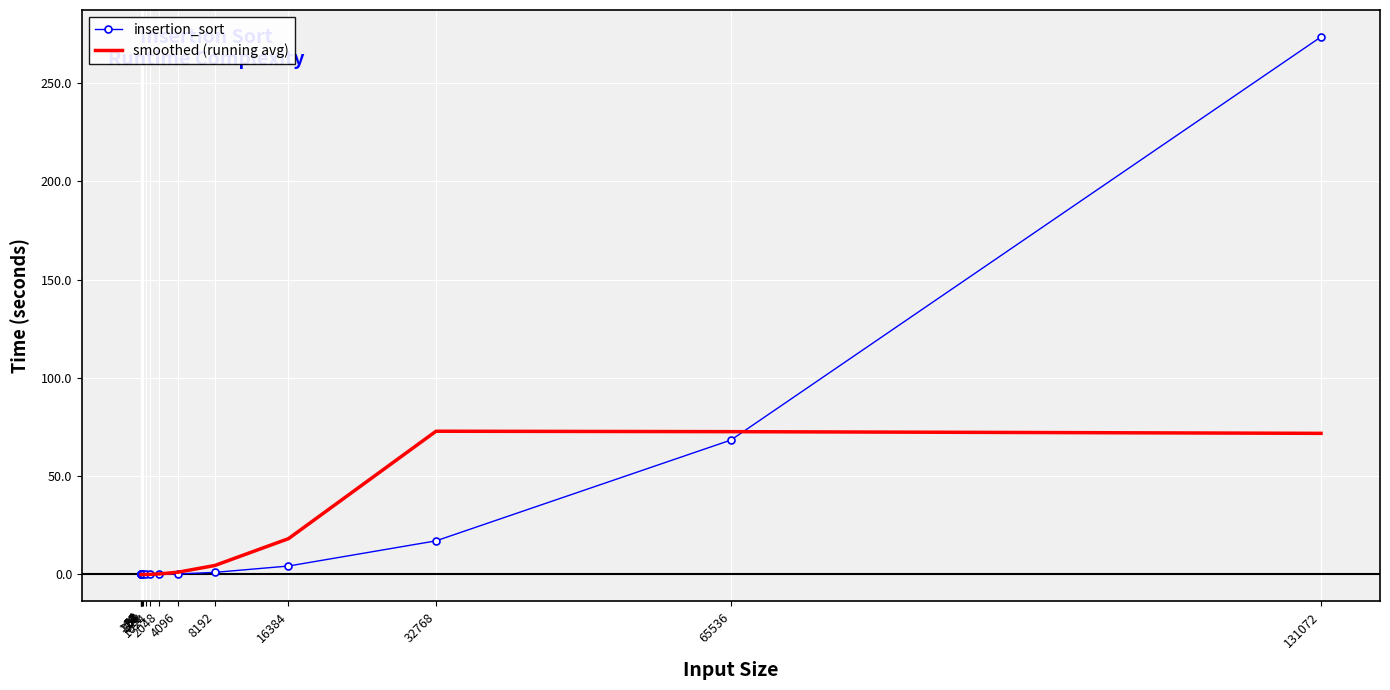

Which series has the largest total across all categories?

insertion_sort